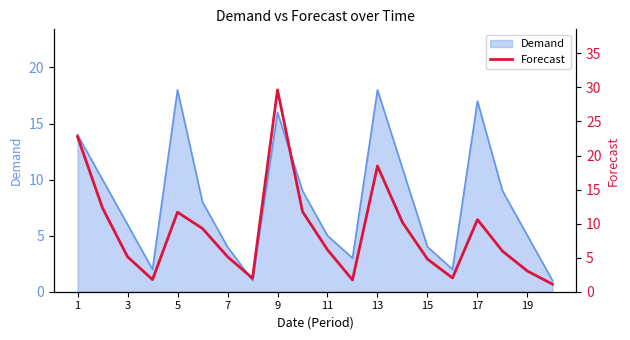

Is it true that Demand equals 3 at 3?

False